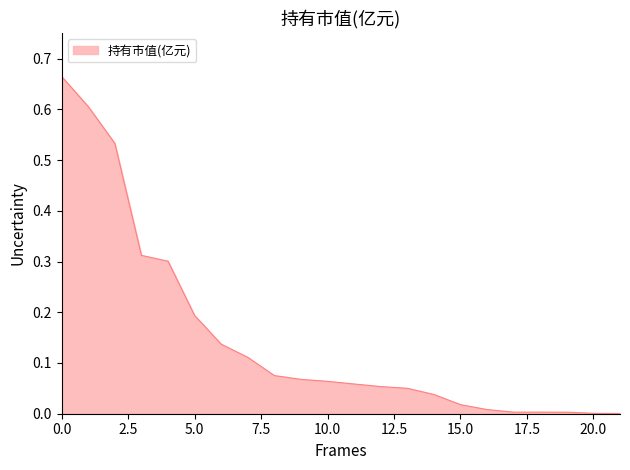

Reading left to right, transcribe all the data shown in this chart.

0.7	0.6	0.5	0.3	0.3	0.2	0.1	0.1	0.1	0.1	0.1	0.1	0.1	0.1	0.0	0.0	0.0	0.0	0.0	0.0	0.0	0.0